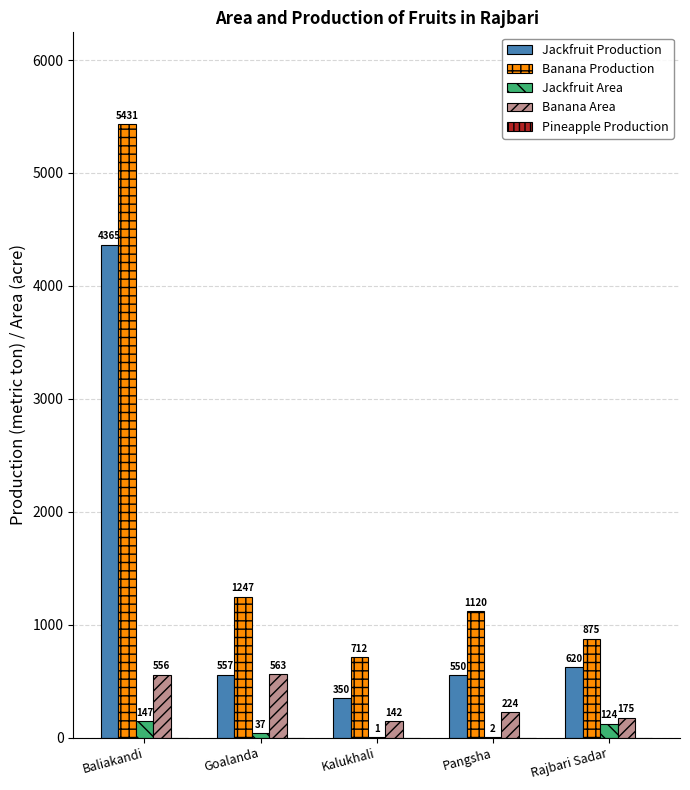

Which series has the largest total across all categories?

Banana Production